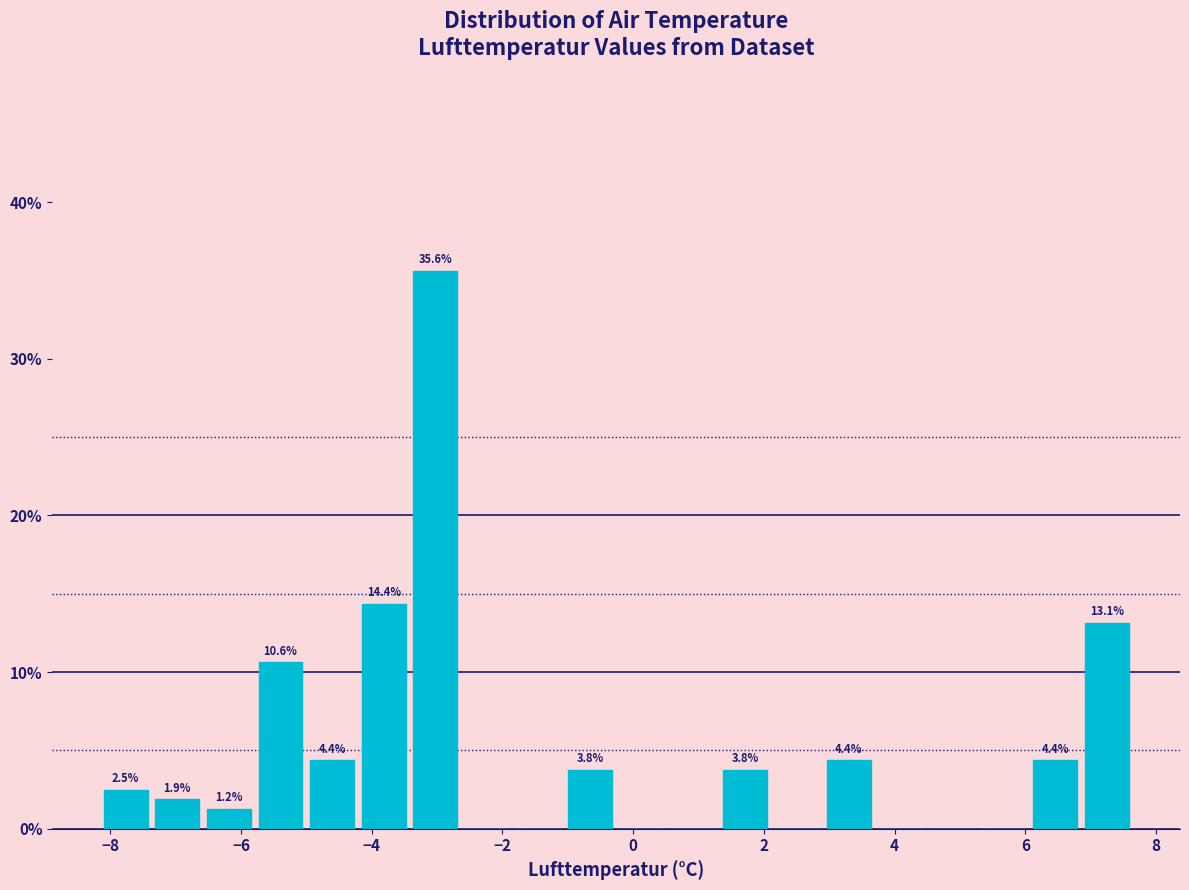

Around what value on the x-axis is the tallest bar? Give the approximate position of its centre, as read against the axis.

-3.0